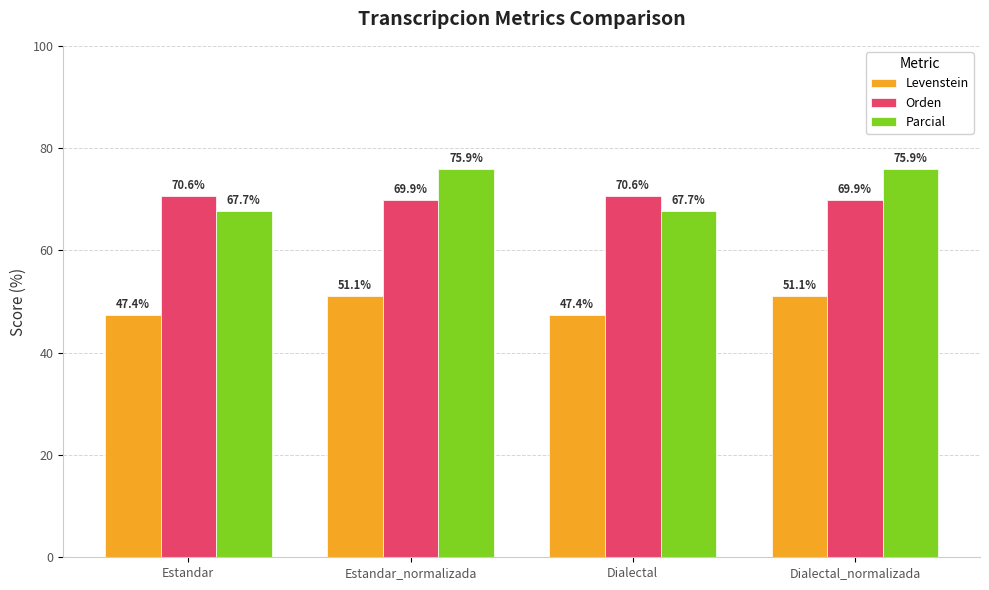

True or false: Orden has a value of 27.6 at Dialectal_normalizada.

False